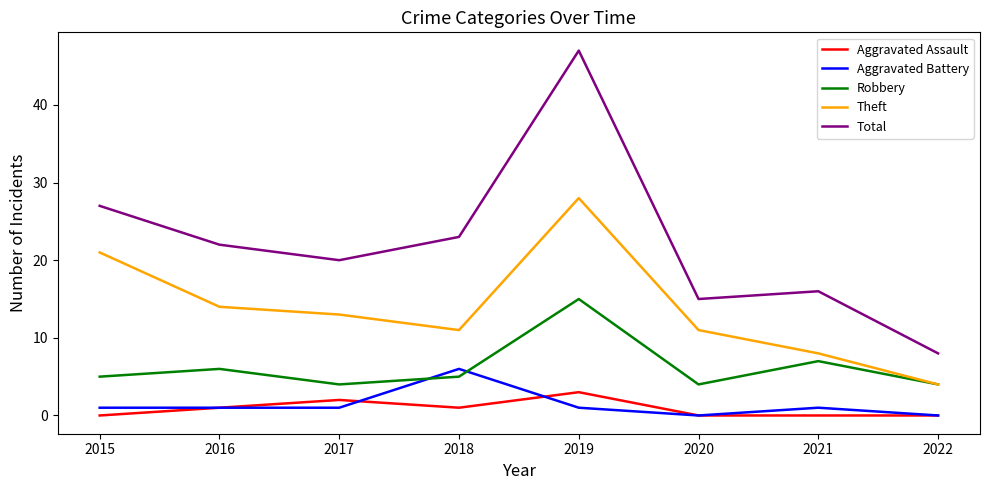

How many interior local peaks does the Total series have?

2